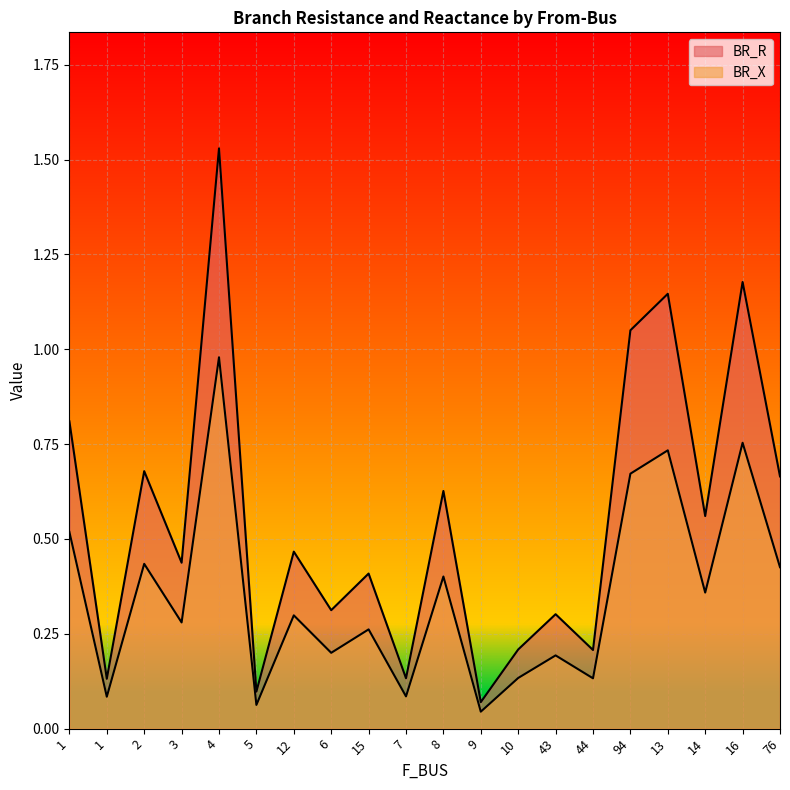

What is the approximate value of BR_R at 6?

0.3